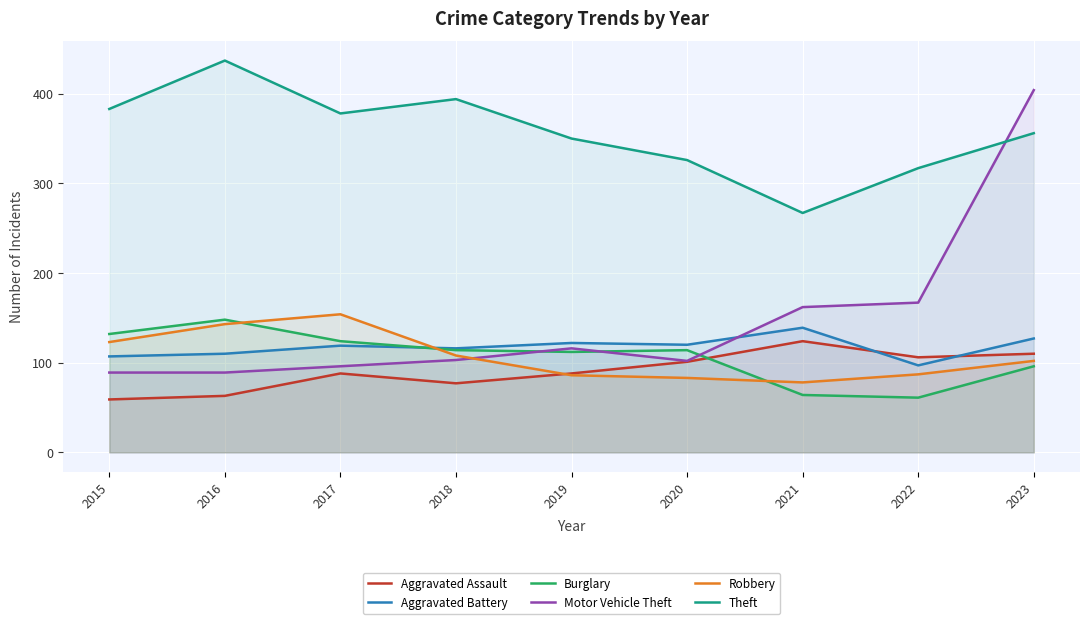

How many interior local peaks does the Robbery series have?

1